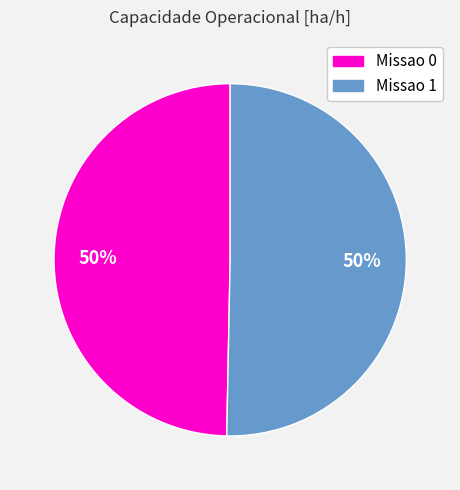

How many slices are in this pie chart?

2